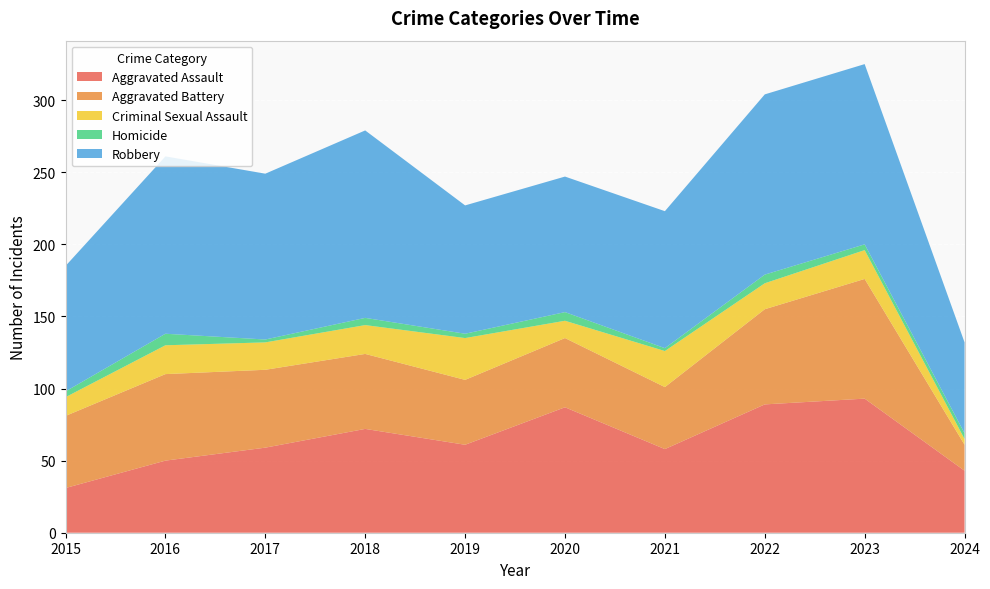

Reading right to left, what are all the values shown in this chart?

Aggravated Assault: 43	93	89	58	87	61	72	59	50	31
Aggravated Battery: 18	83	66	43	48	45	52	54	60	50
Criminal Sexual Assault: 4	20	18	25	12	29	20	19	20	13
Homicide: 4	4	6	2	6	3	5	2	8	4
Robbery: 63	125	125	95	94	89	130	115	123	87